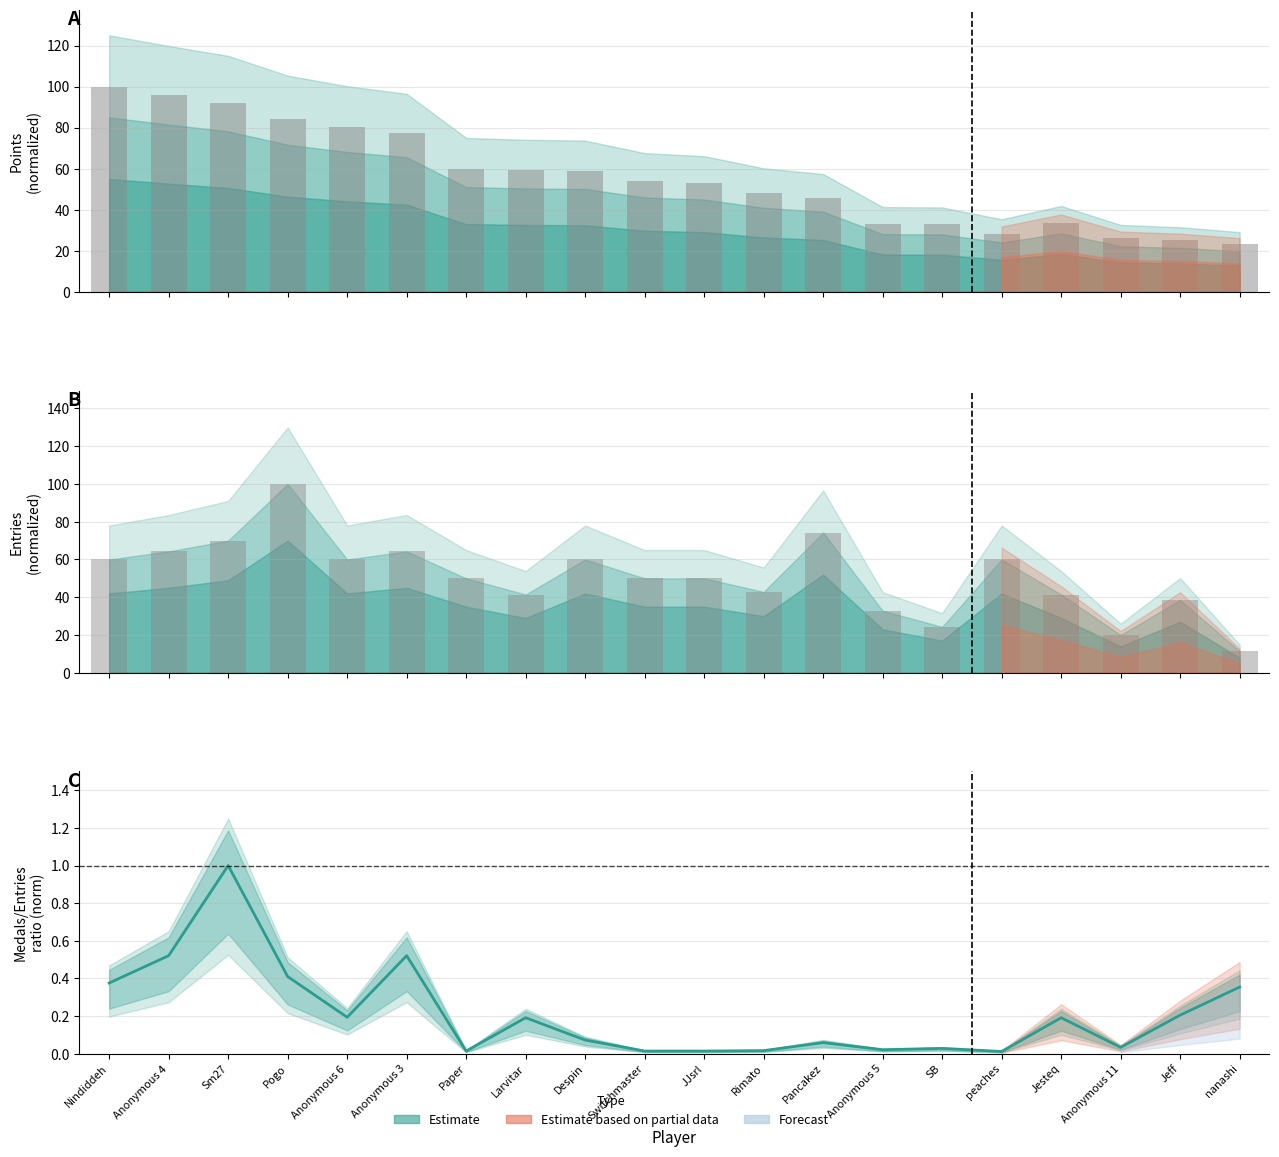

Which series changed the most between peaches and Anonymous 11?

Entries (bar)